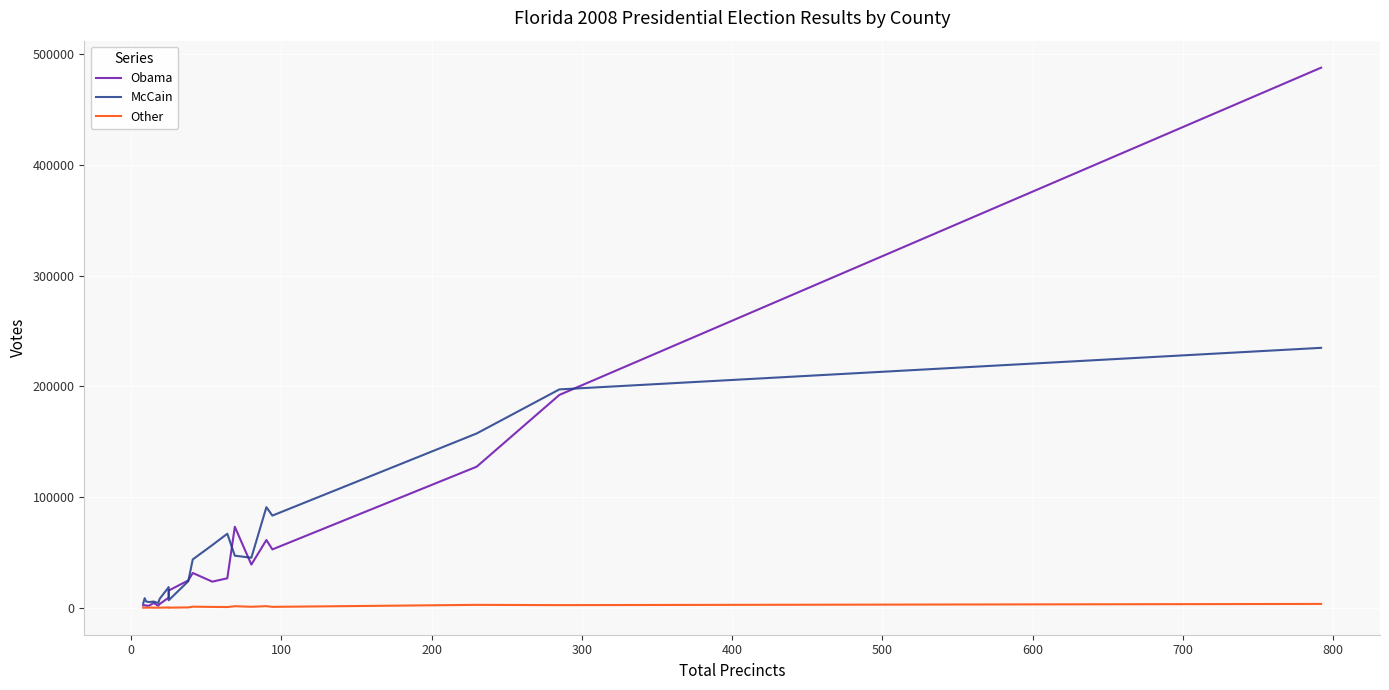

What is the difference between the second highest and second lowest values in the McCain series?

192827